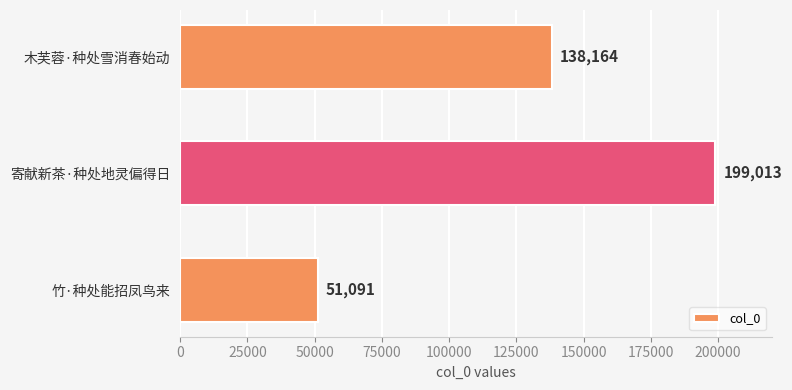

True or false: the data shows 70148 at 竹·种处能招凤鸟来.

False